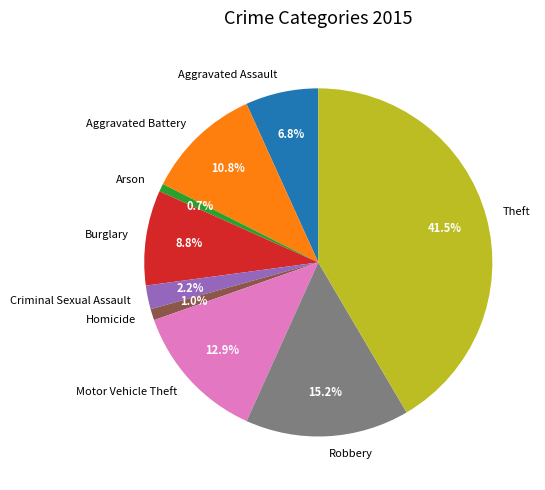

The Theft slice represents 51% of the pie. True or false?

False